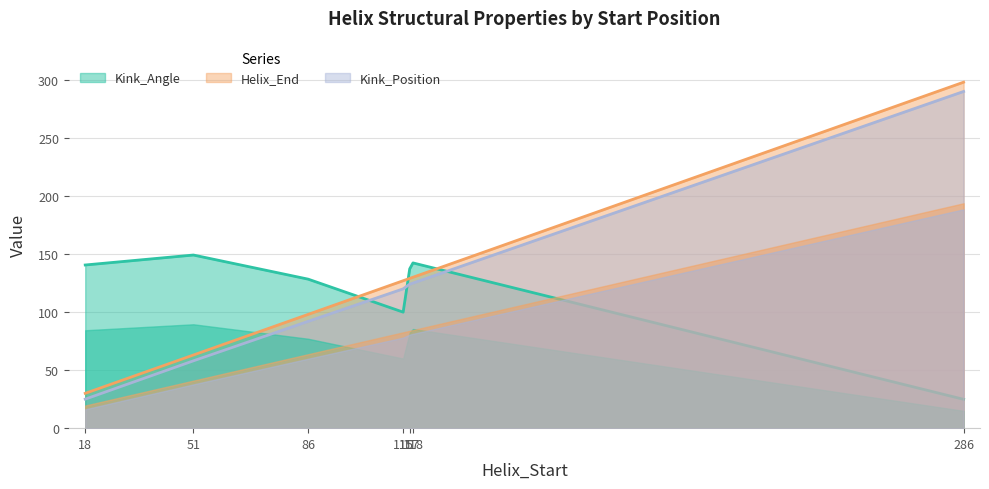

Which series ends up on top after the final intersection of Kink_Position and Kink_Angle?

Kink_Position